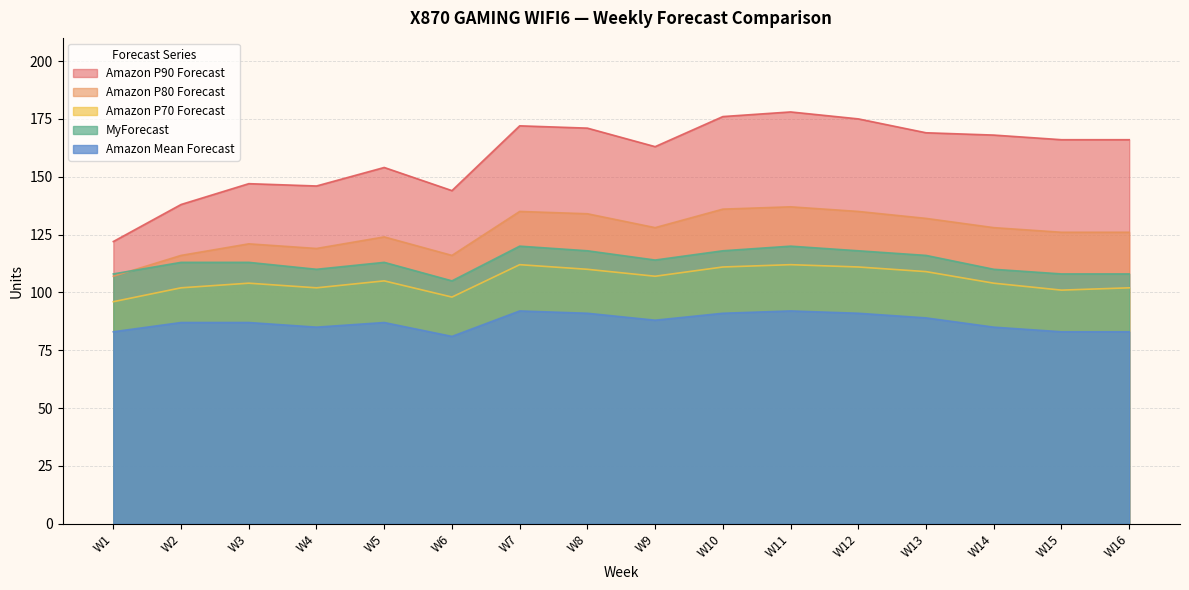

Where is the first local minimum for Amazon P90 Forecast?

W4